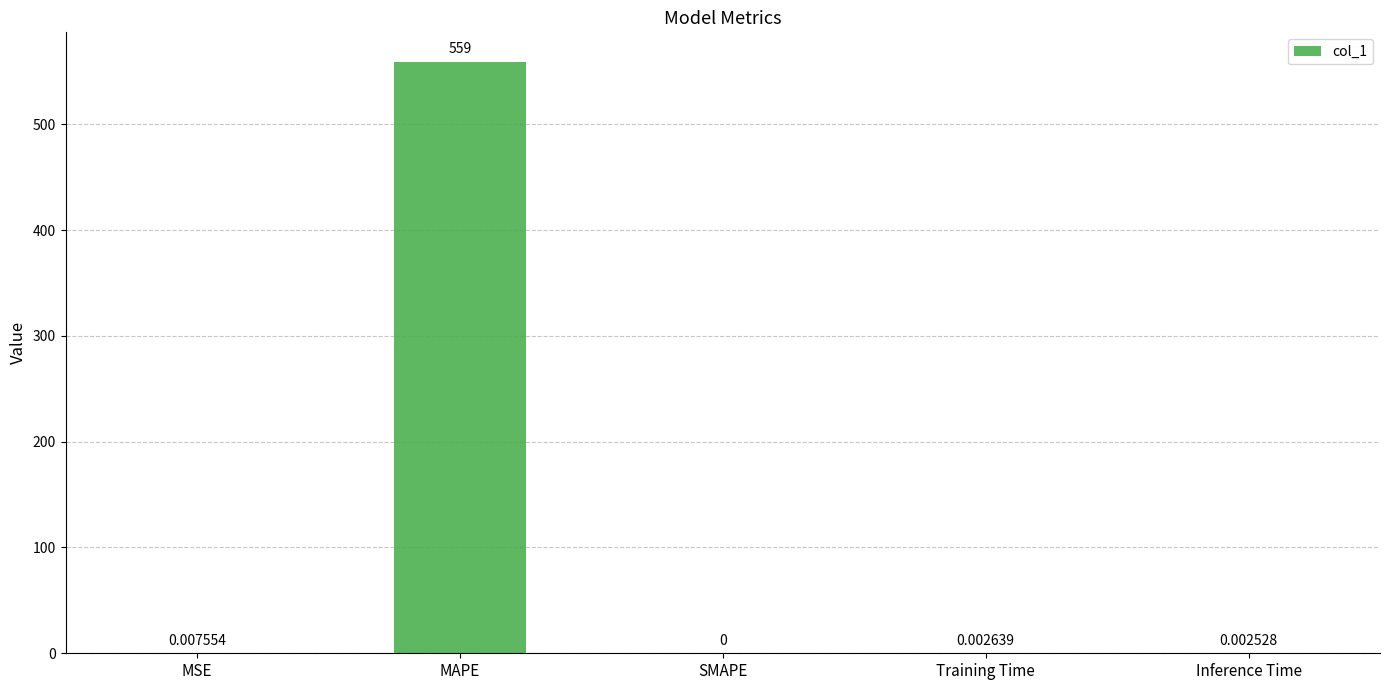

Is it true that the value at SMAPE is -198.7?

False